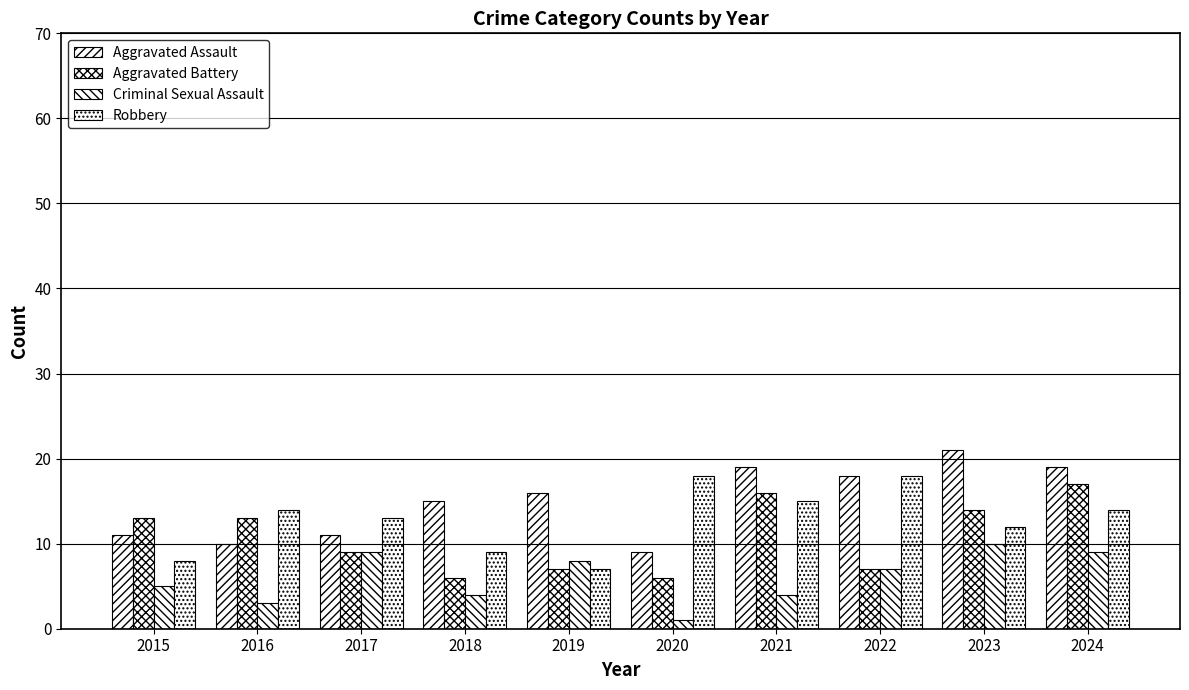

How many values in the Aggravated Battery series are below 13?

5